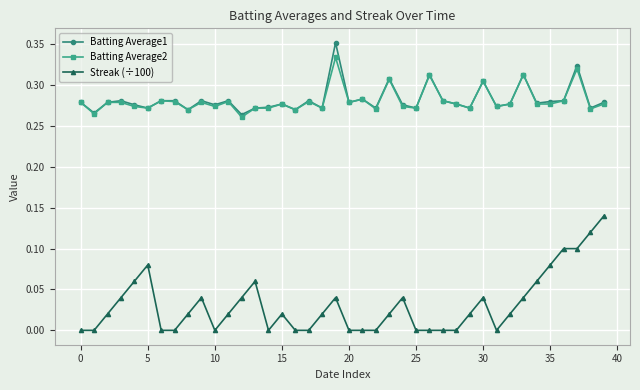

True or false: Batting Average2 has more than 0 points higher than both neighbors.

True